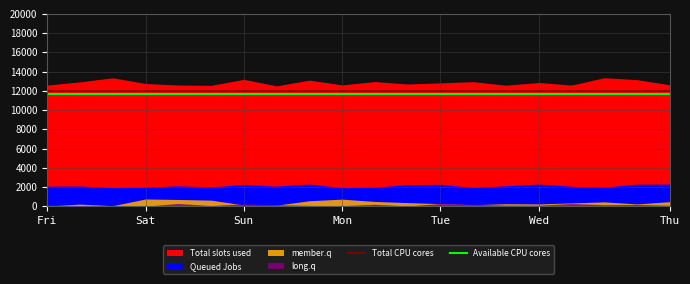

Is it true that Available CPU cores equals 11660 at 11?

True